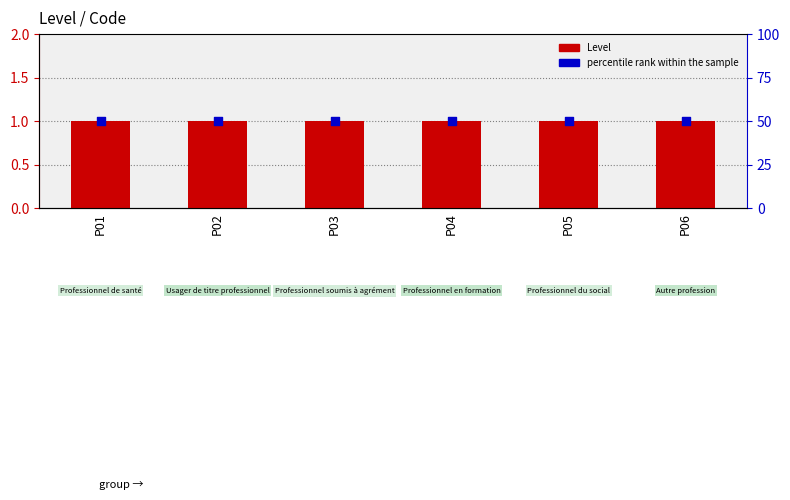

Which series reaches the minimum Y coordinate?

Level